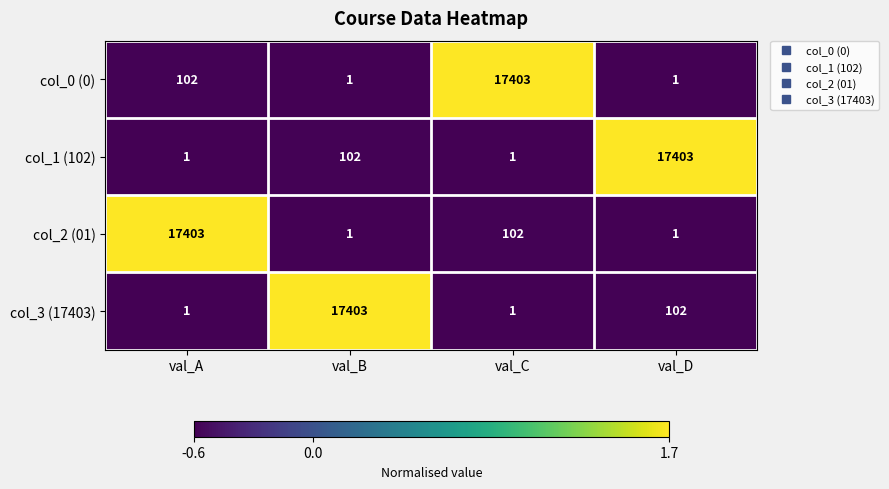

What is the spread (max minus min) of values at val_D?

17402